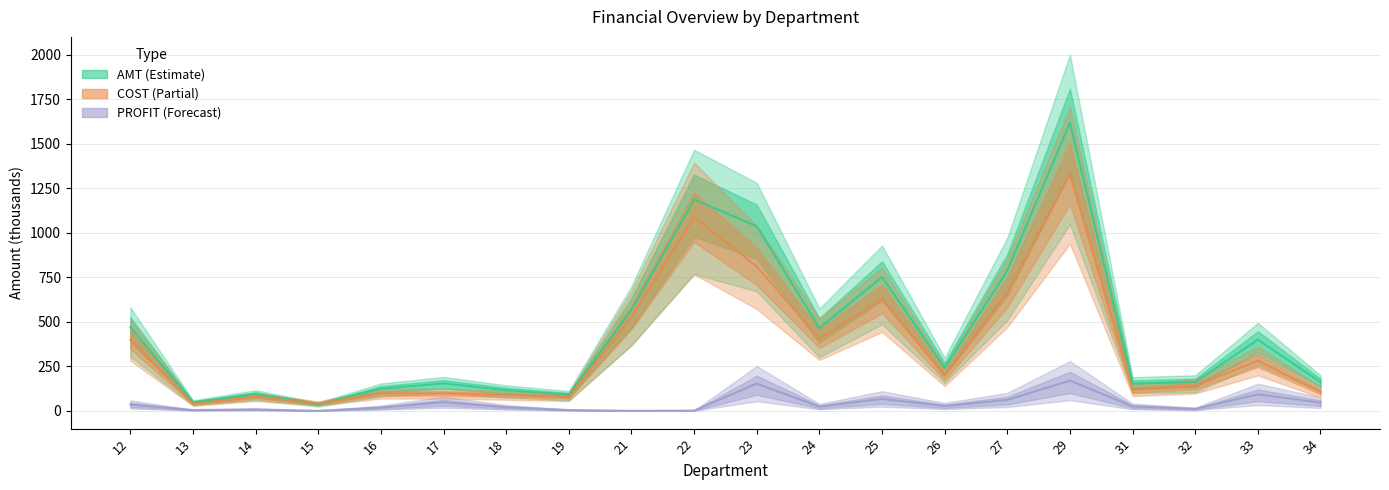

What are all the series names shown in the legend?

AMT (Estimate), COST (Partial), PROFIT (Forecast)